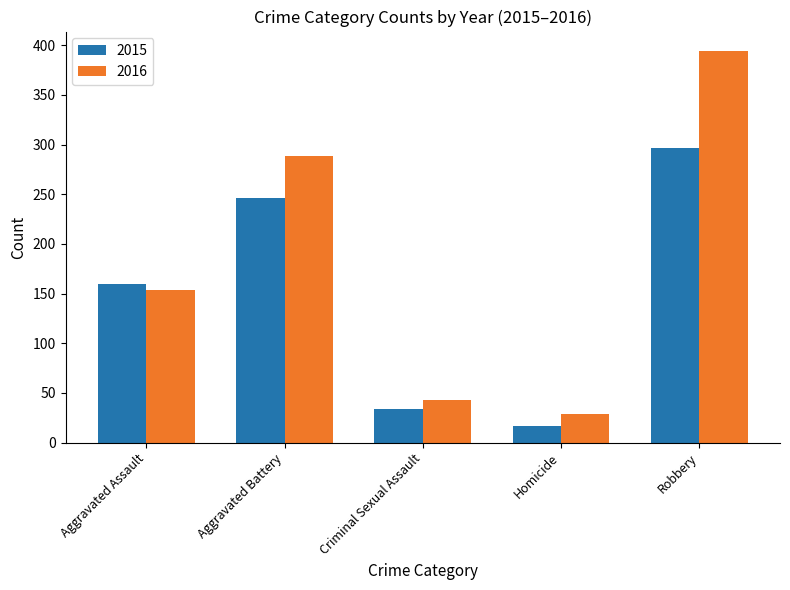

What is the label of the 5th bar from the right?

Aggravated Assault